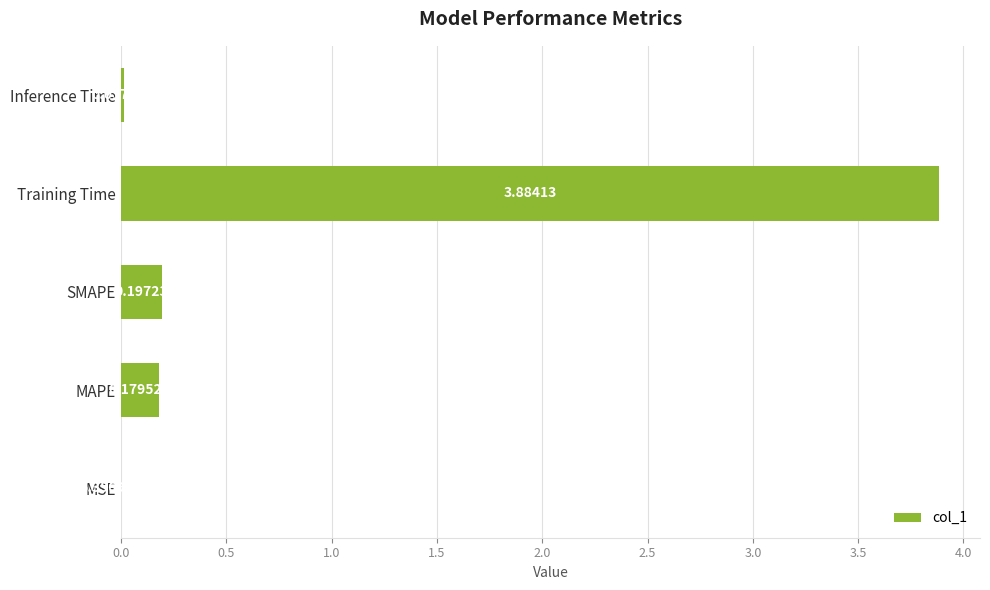

What is the sum of all values?

4.3